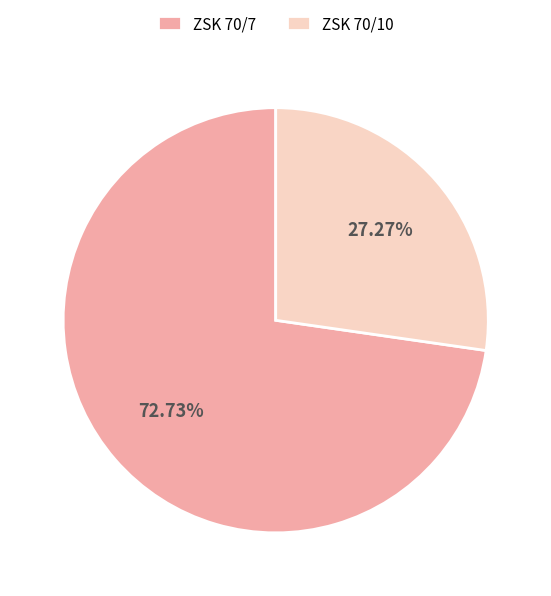

Which category accounts for the majority?

ZSK 70/7